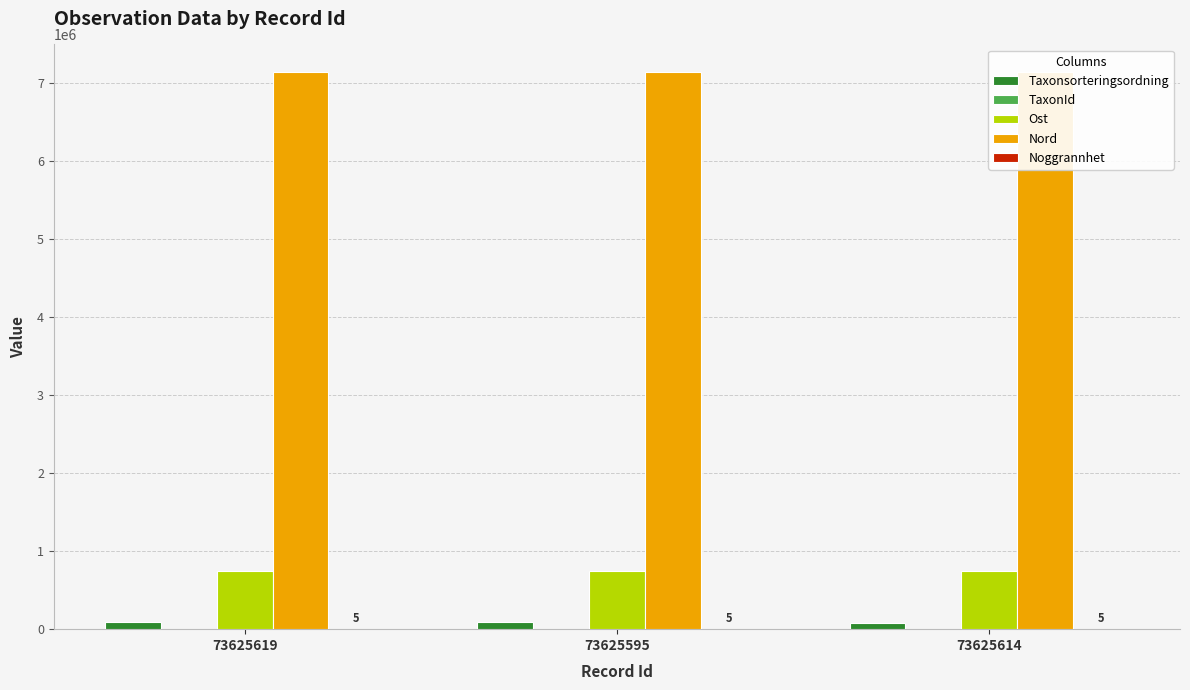

Reading right to left, what are all the values shown in this chart?

Taxonsorteringsordning: 78569	89392	89410
TaxonId: 6458	1202	5432
Ost: 742004	742034	742118
Nord: 7137979	7137870	7137936
Noggrannhet: 5	5	5